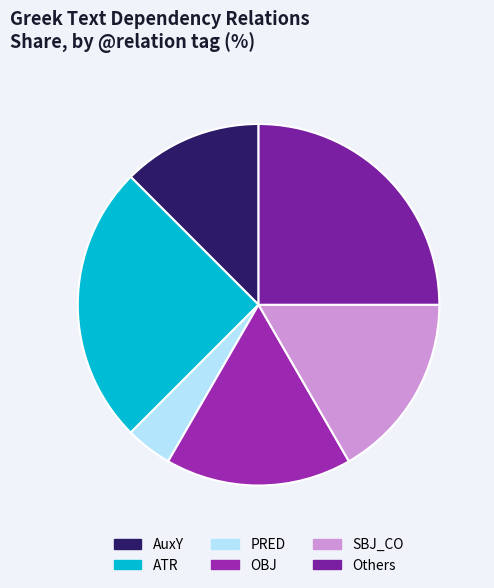

How many slices are in this pie chart?

6